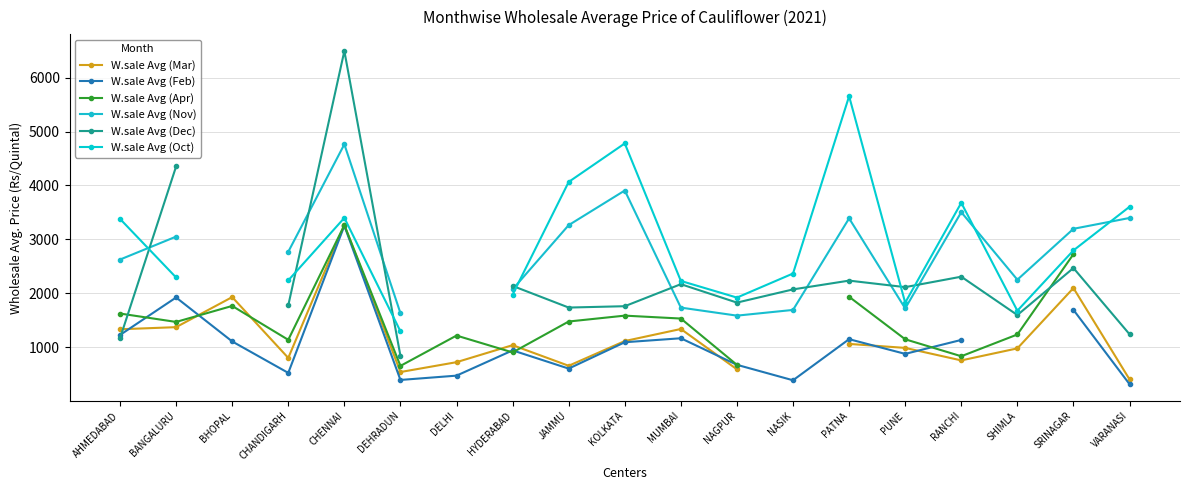

Between PUNE and SRINAGAR, which series saw the biggest shift?

W.sale Avg (Apr)